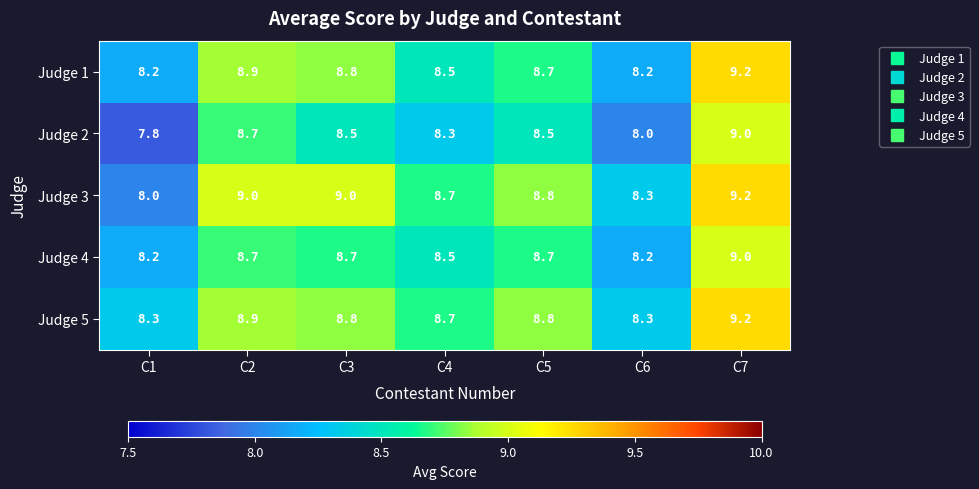

Is it true that Judge 2 equals 7.8 at C1?

True